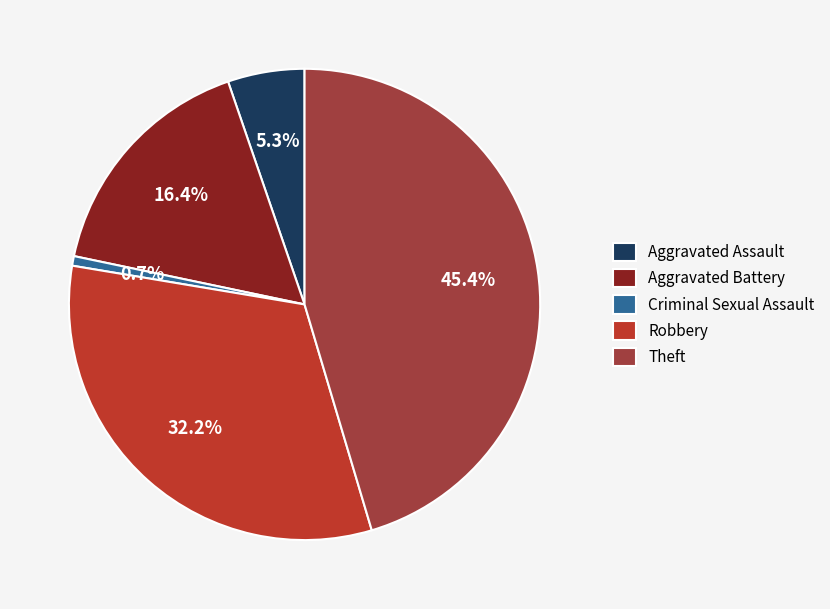

What is the smallest slice in the pie chart?

Criminal Sexual Assault